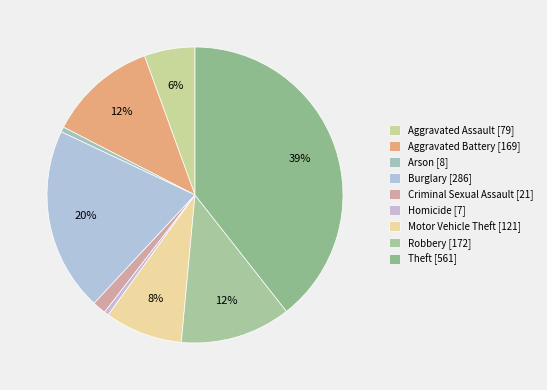

Rank the categories by value from highest to lowest.

Theft, Burglary, Robbery, Aggravated Battery, Motor Vehicle Theft, Aggravated Assault, Criminal Sexual Assault, Arson, Homicide